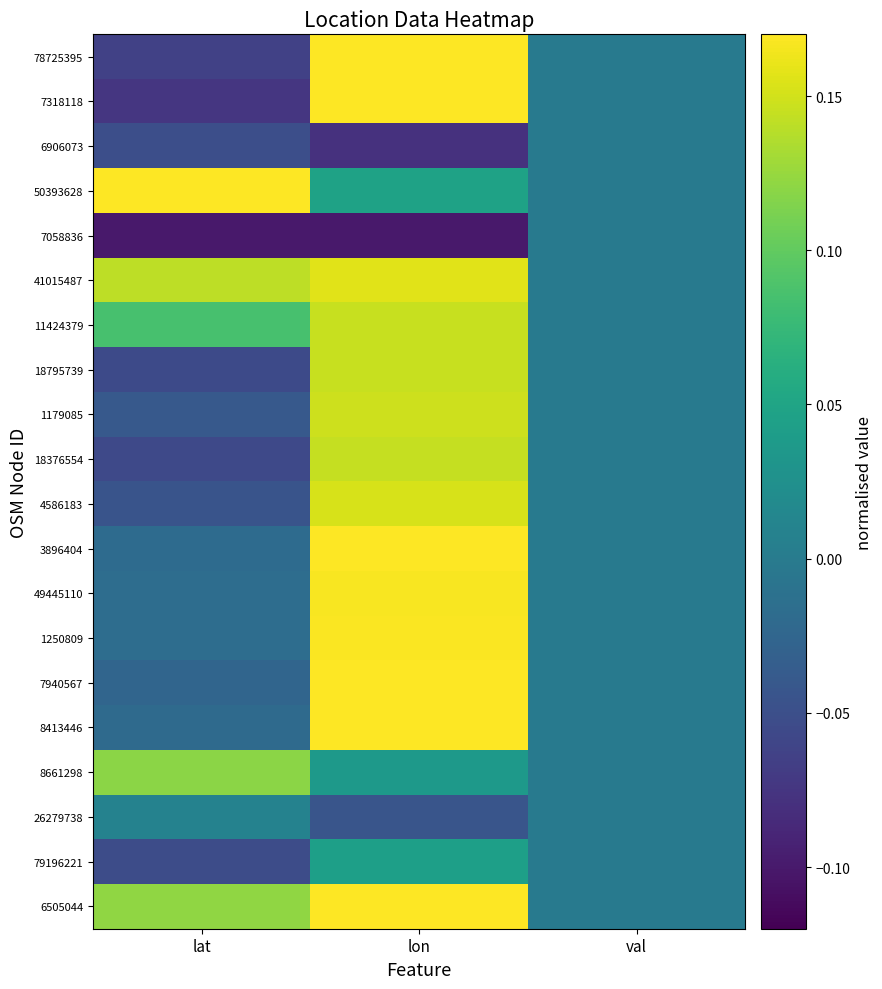

How many data points does each series have?

3